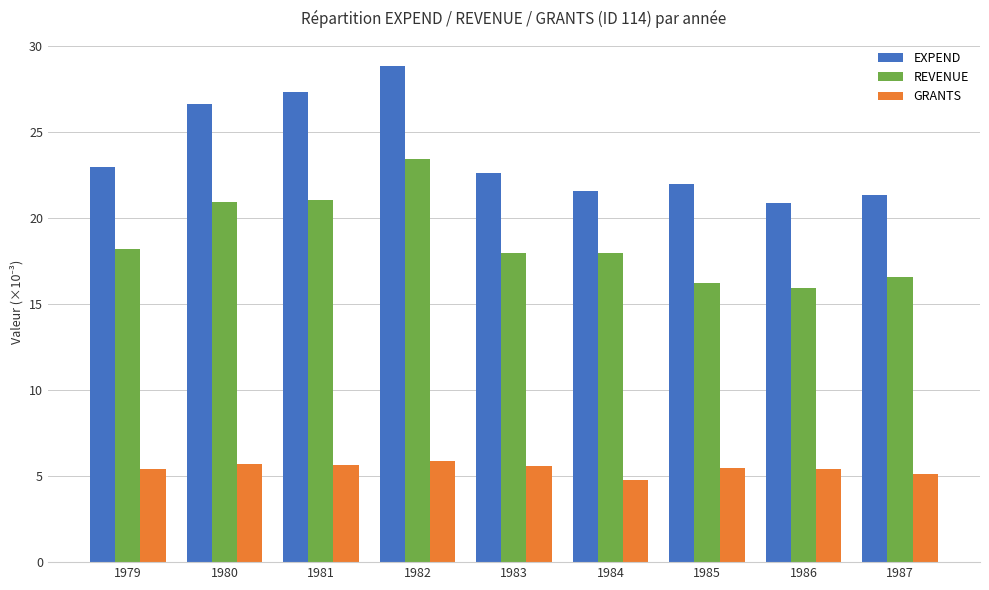

What is the average value of the GRANTS series?

5.5